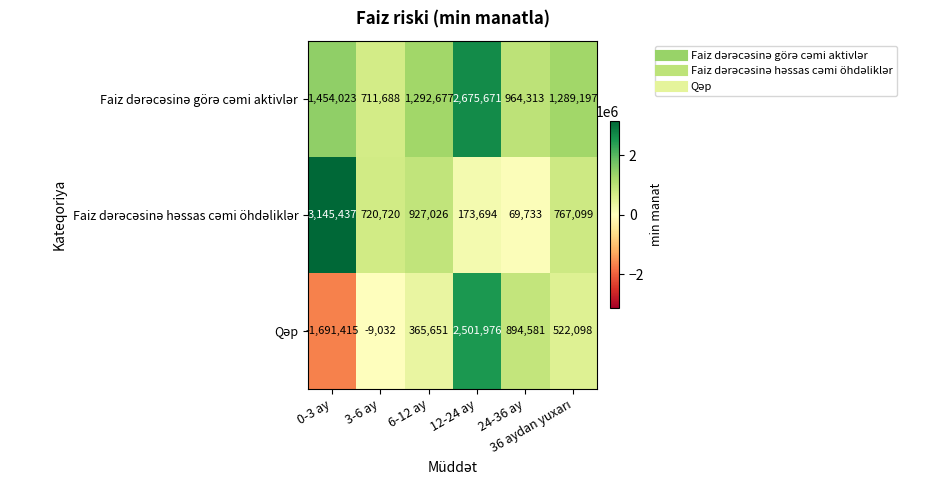

How many data points does each series have?

6